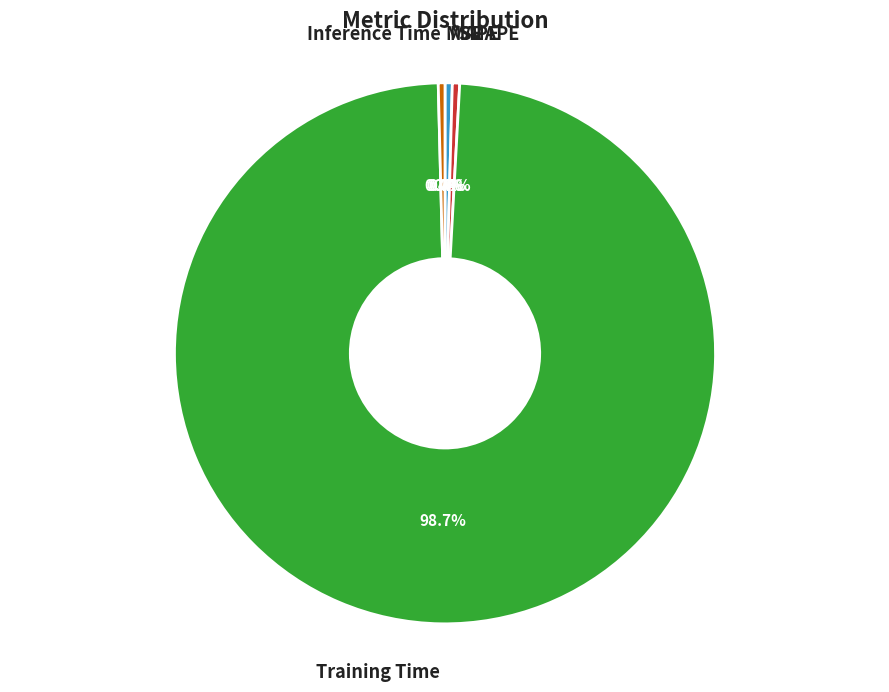

Is there any slice that represents more than half of the pie?

Yes